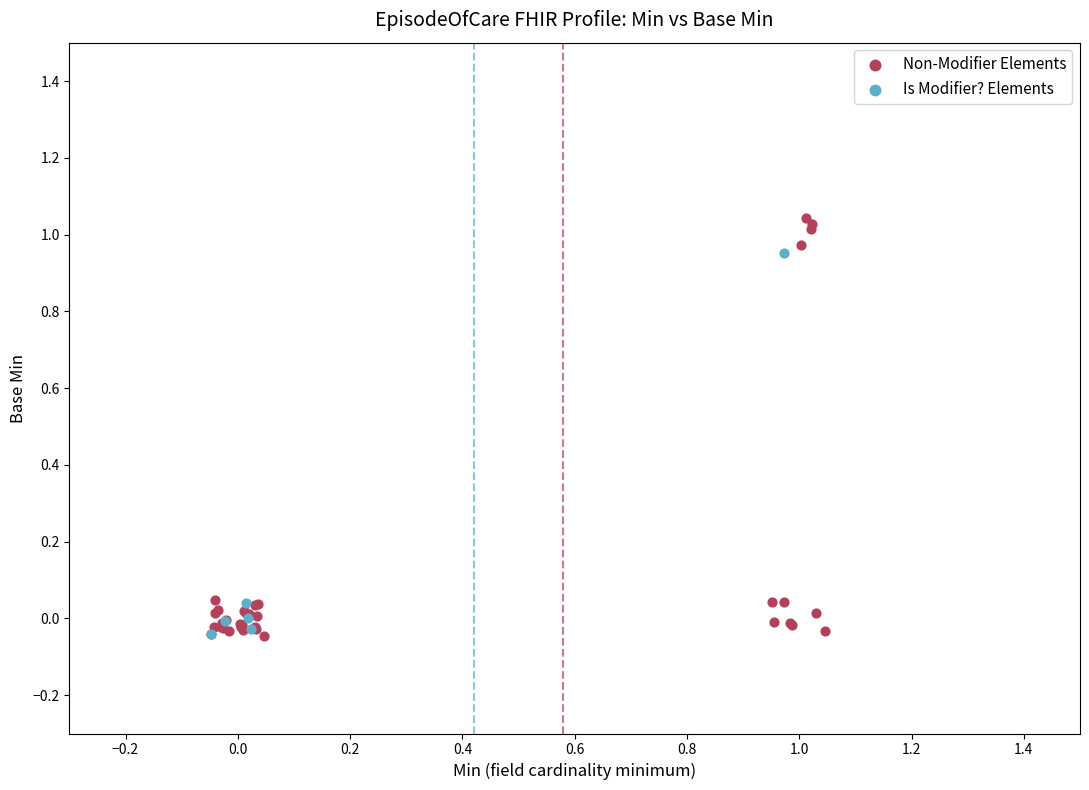

What are all the series names shown in the legend?

Non-Modifier Elements, Is Modifier? Elements